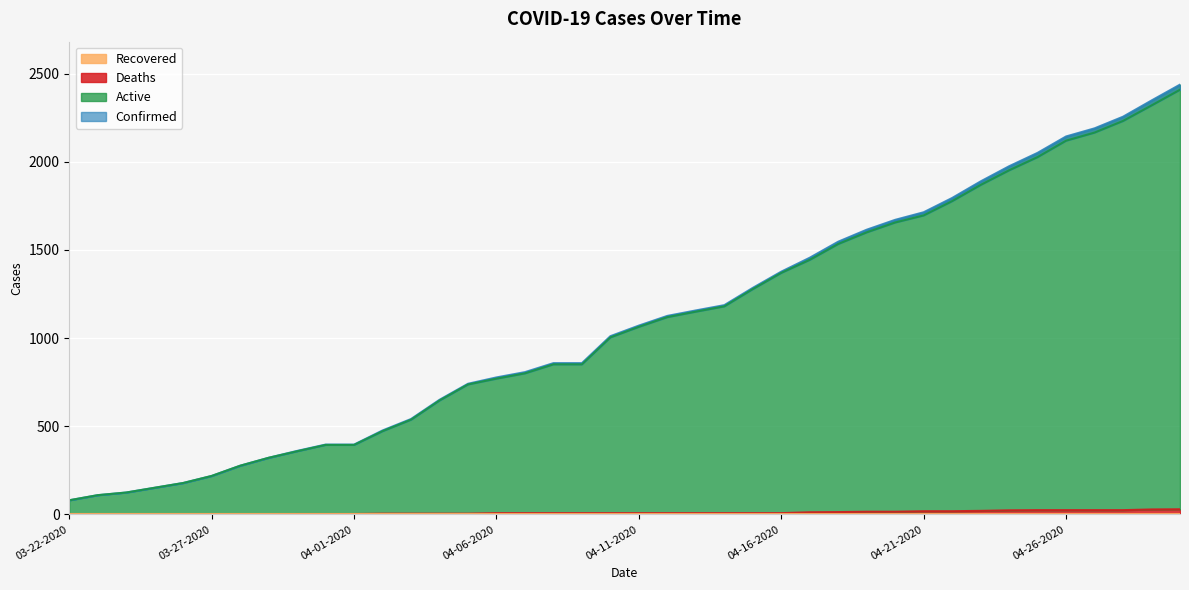

True or false: Deaths has more than 1 points higher than both neighbors.

False